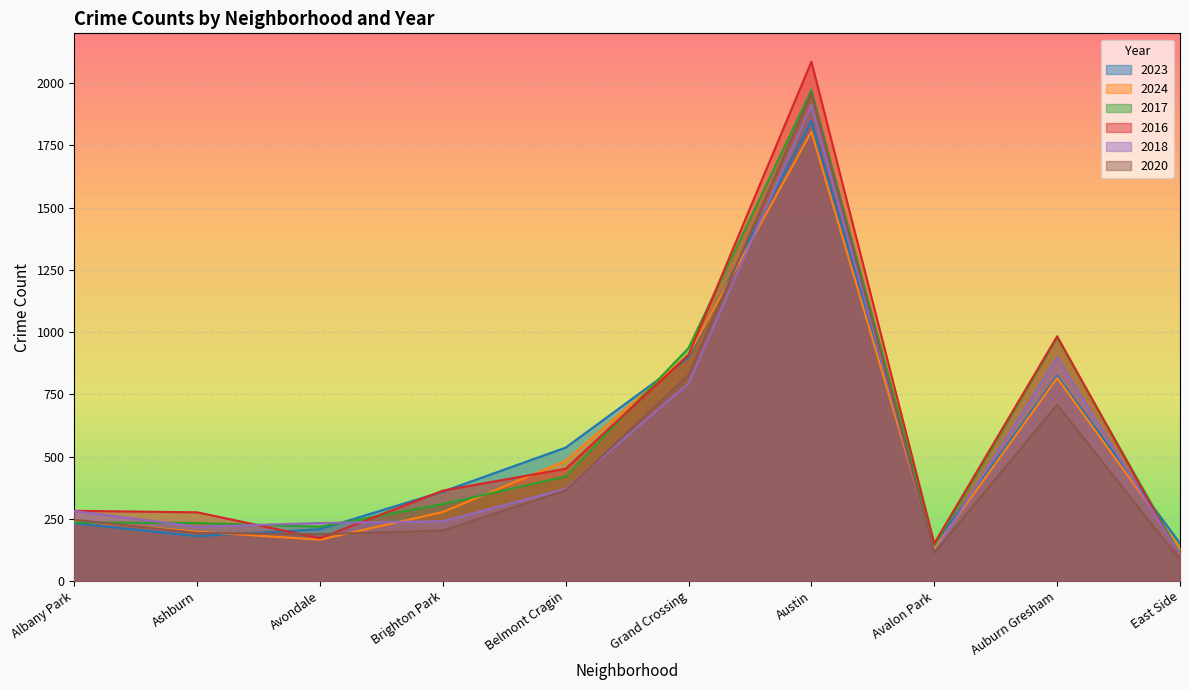

Rank the series by their maximum value, from lowest to highest.

2024, 2023, 2018, 2020, 2017, 2016